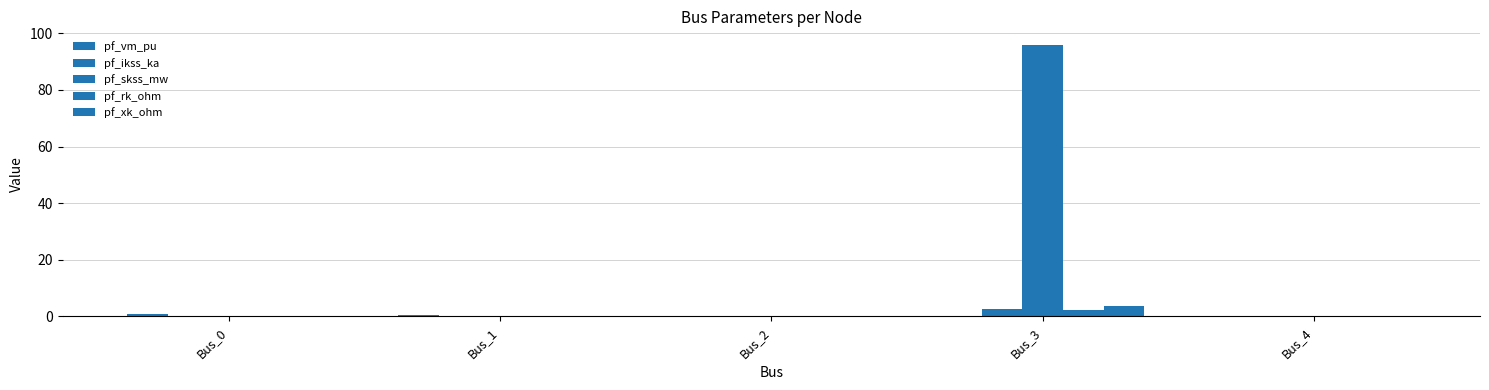

What is the greatest value displayed?

95.9